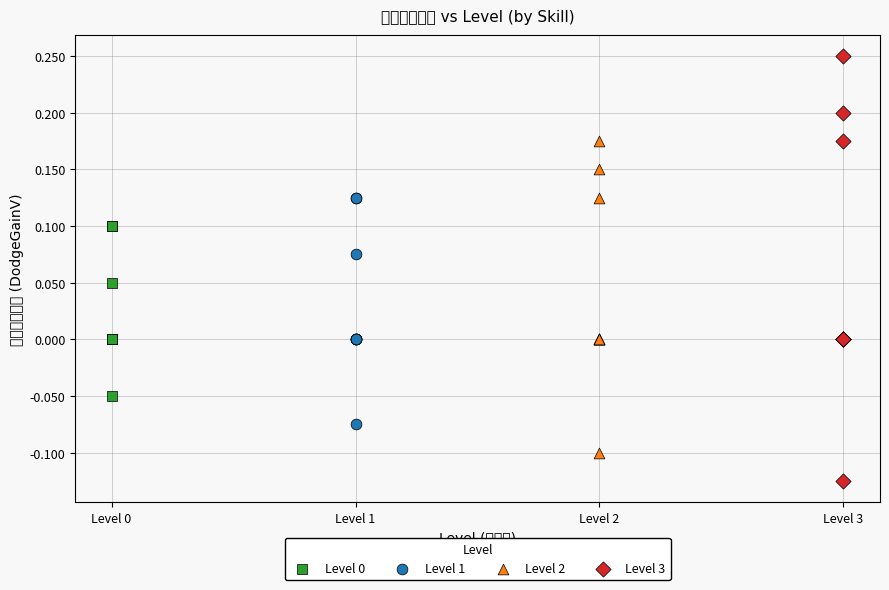

What are all the series names shown in the legend?

Level 0, Level 1, Level 2, Level 3